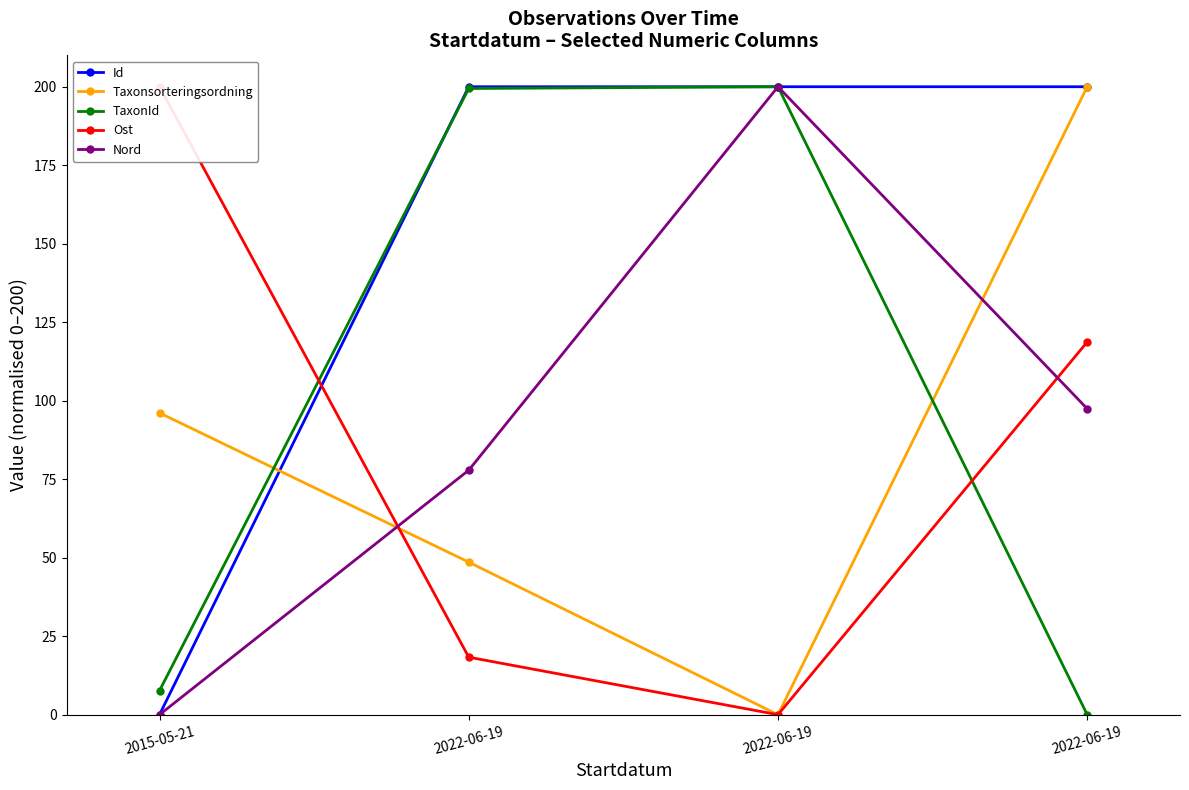

After their last crossing, which series has the higher values: TaxonId or Id?

Id